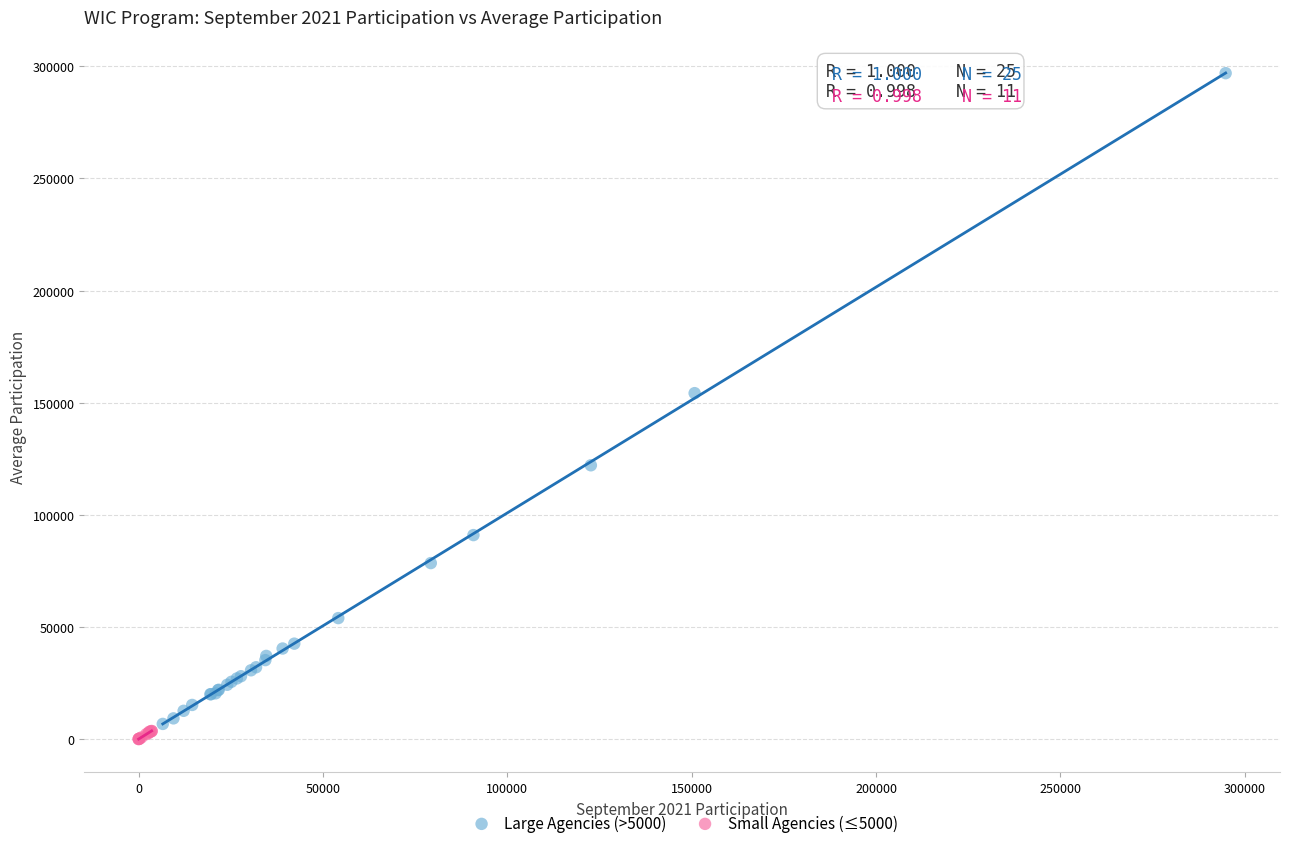

Which series has the widest spread of Y values?

Large Agencies (>5000)